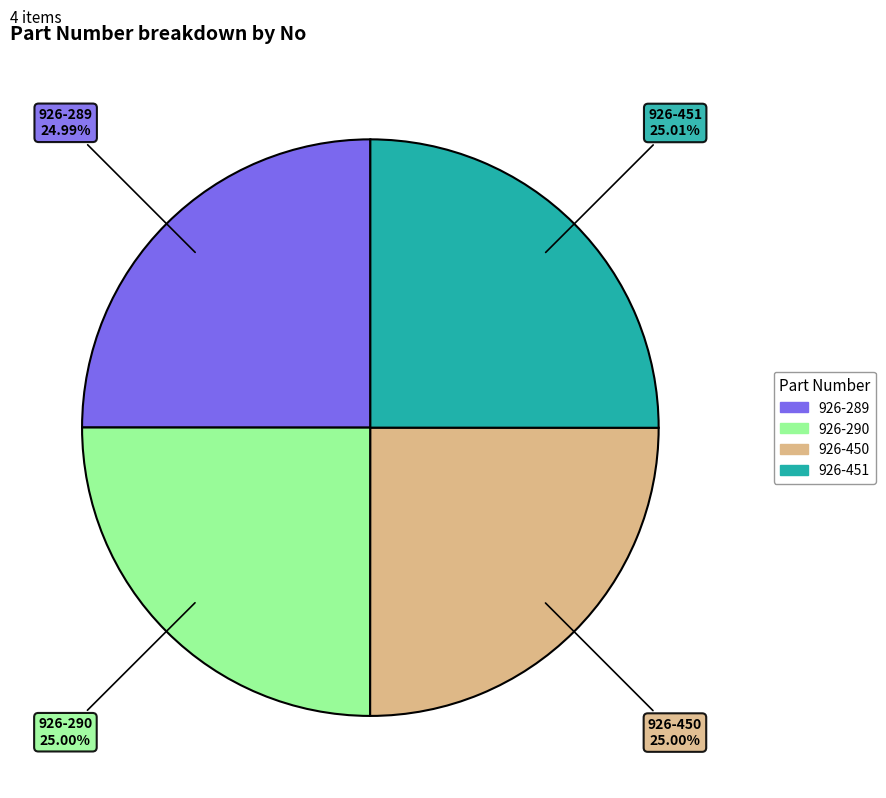

Does 926-290 represent more than half of the total?

No